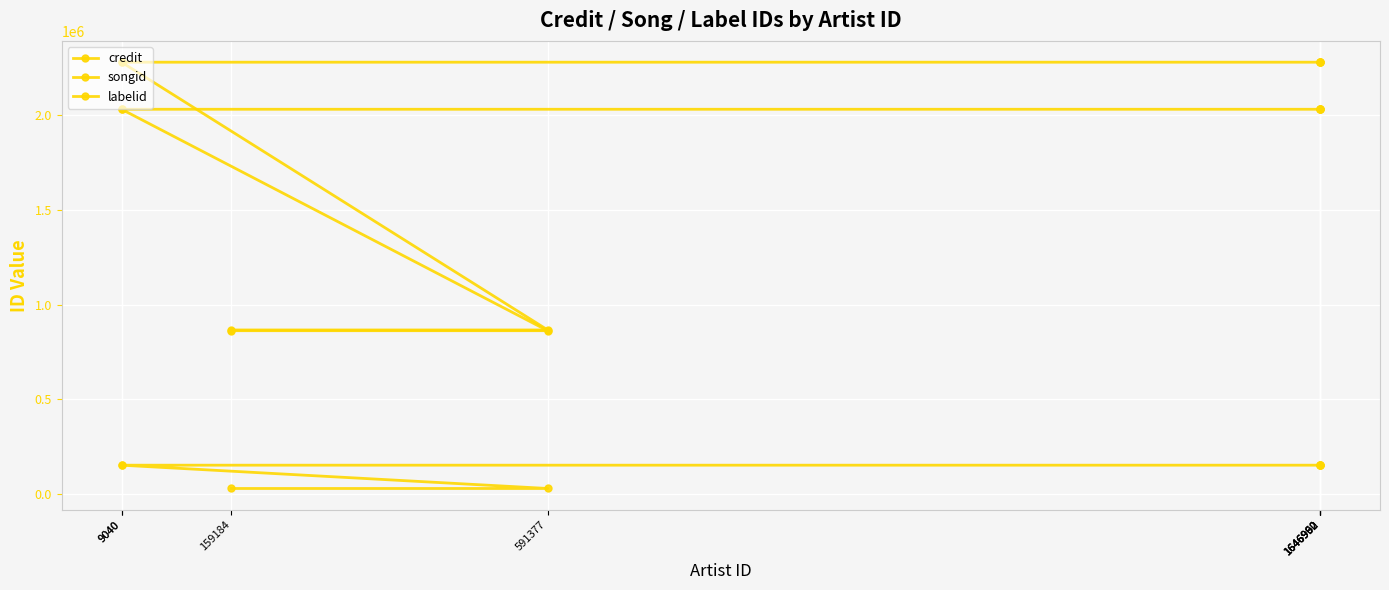

At how many categories does at least one series exceed 1362303?

6